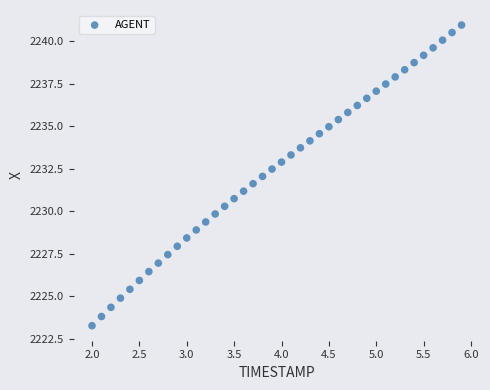

What is the range of Y values (max minus min)?

17.7